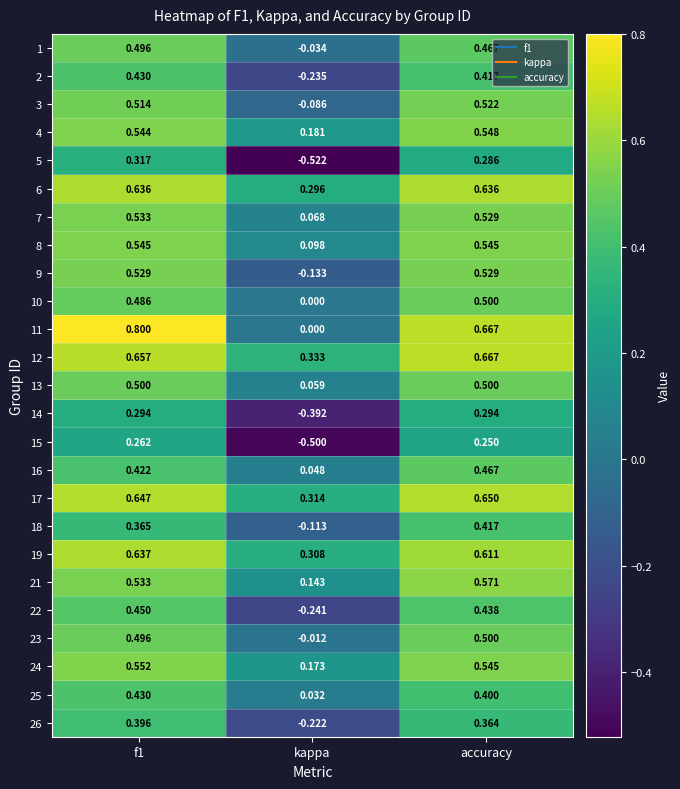

At which label is 9 closest to 0?

kappa